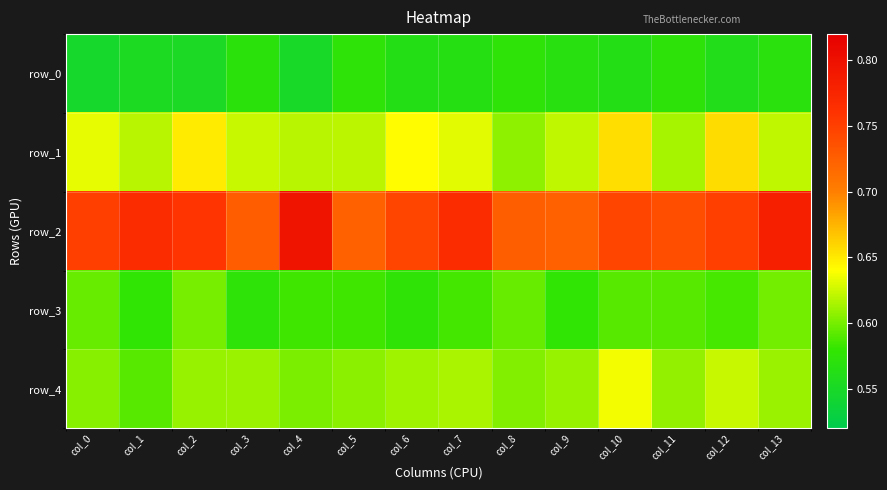

At how many categories does at least one series exceed 0?

14